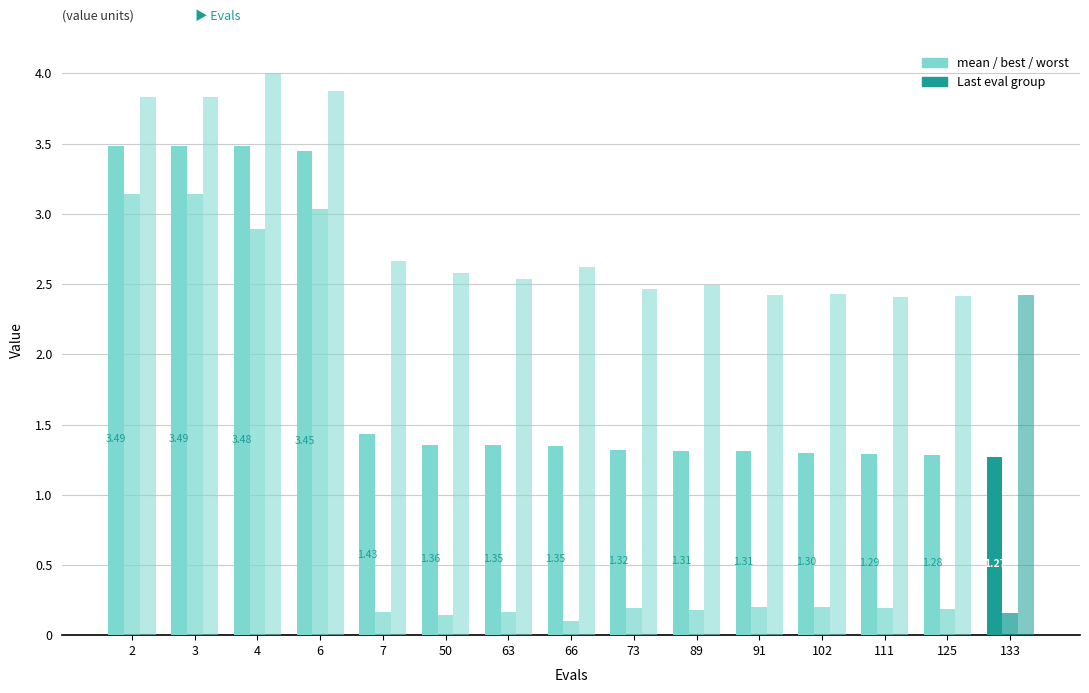

What is the total value across all series at 6?

10.4